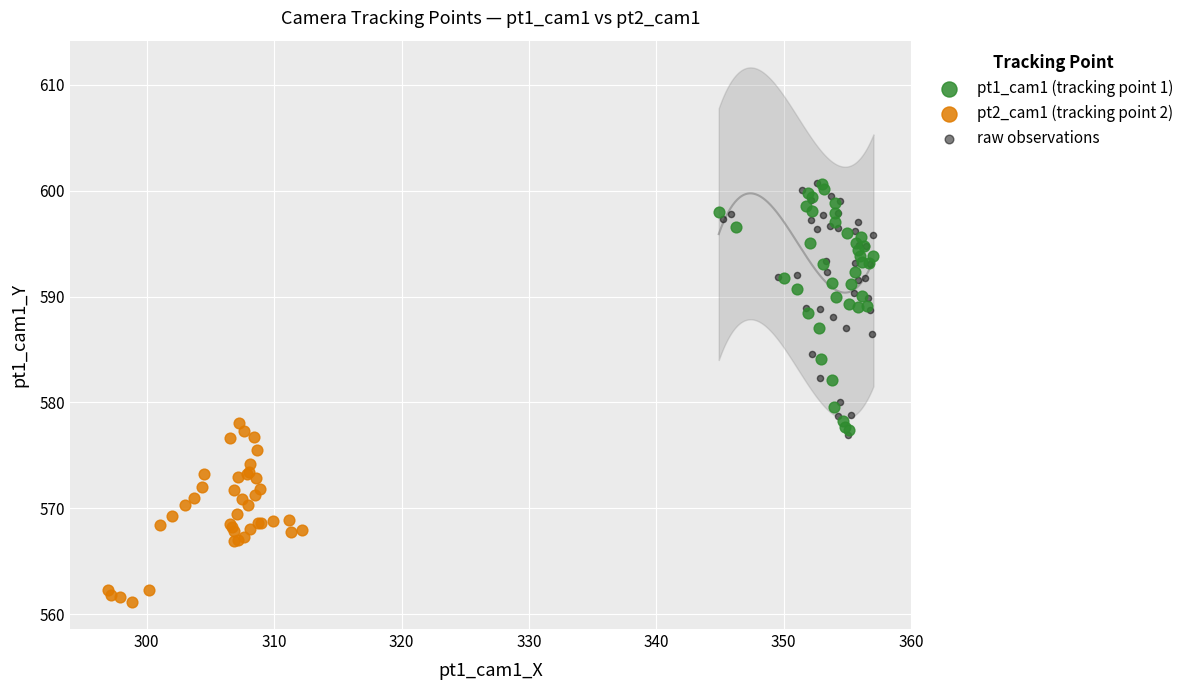

Which series reaches the minimum Y coordinate?

pt2_cam1 (tracking point 2)